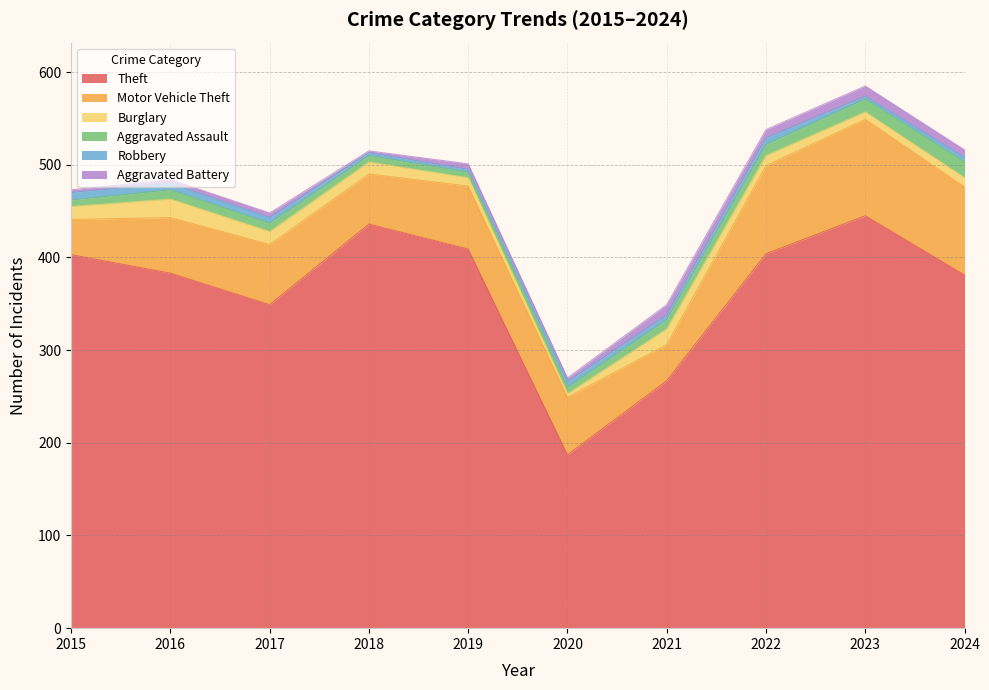

The value of Motor Vehicle Theft at 2016 is 60. True or false?

True